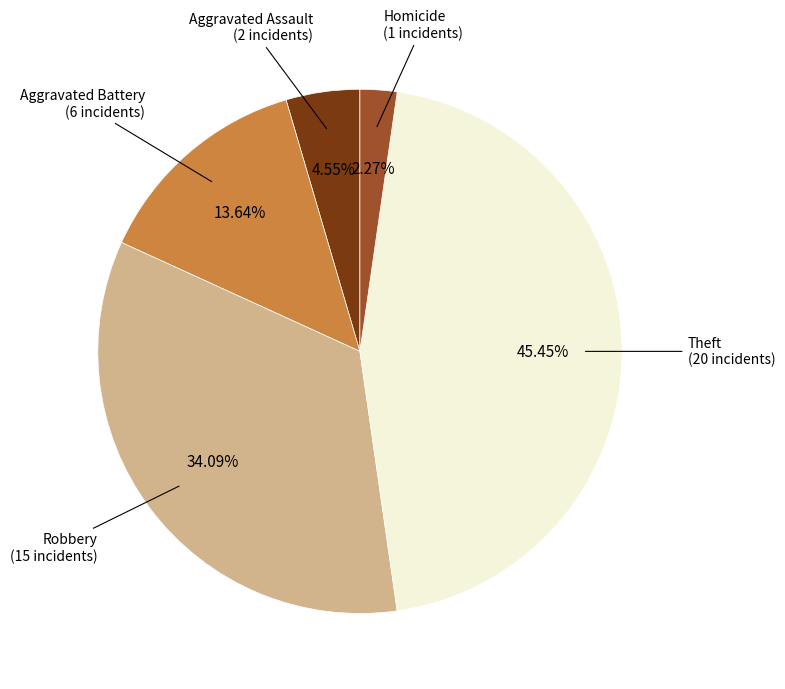

Does any single category account for the majority?

No